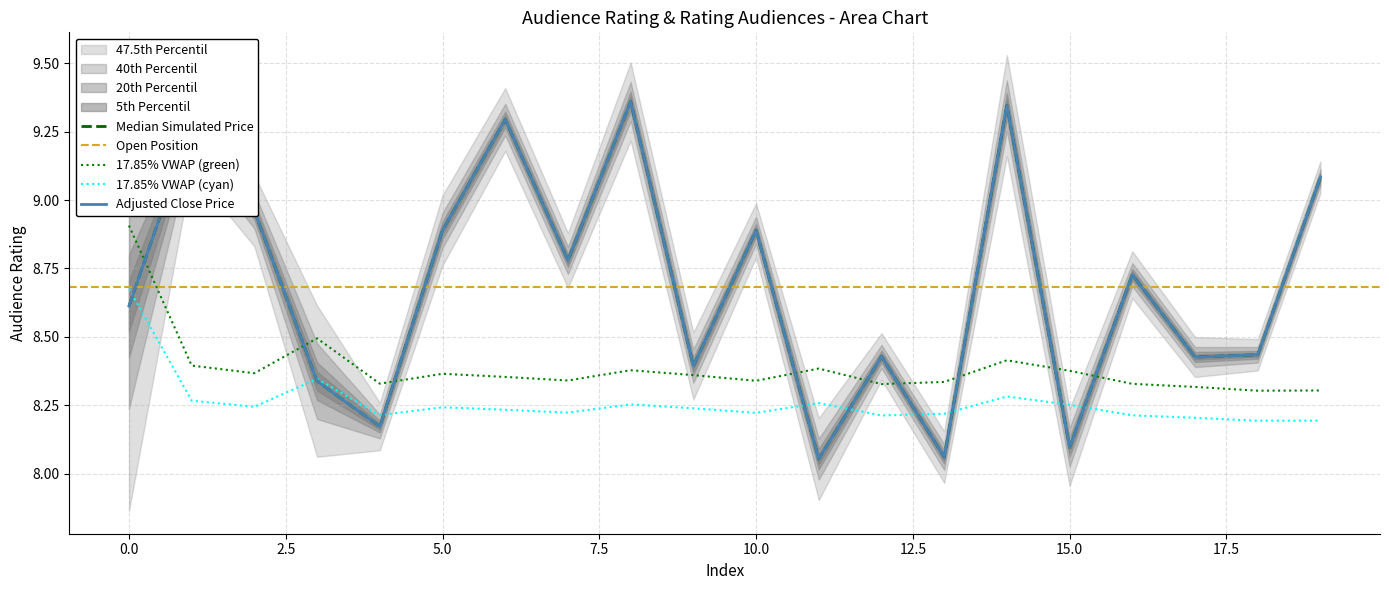

How many interior local valleys does the audience_rating series have?

7